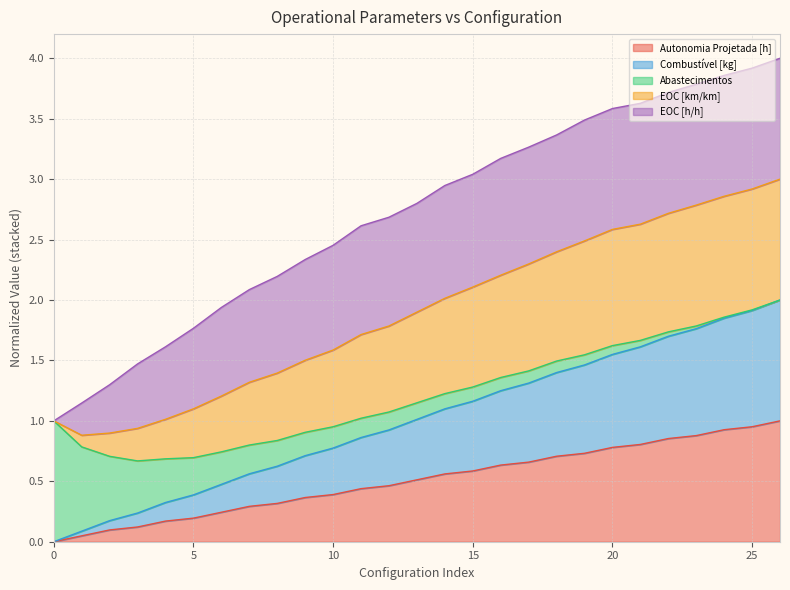

At how many categories does at least one series exceed 1?

26